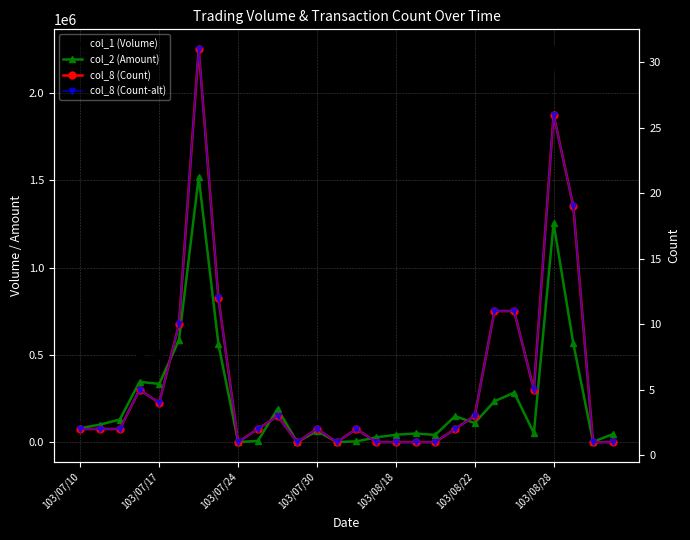

What are all the series names shown in the legend?

col_1 (Volume), col_2 (Amount), col_8 (Count), col_8 (Count-alt)